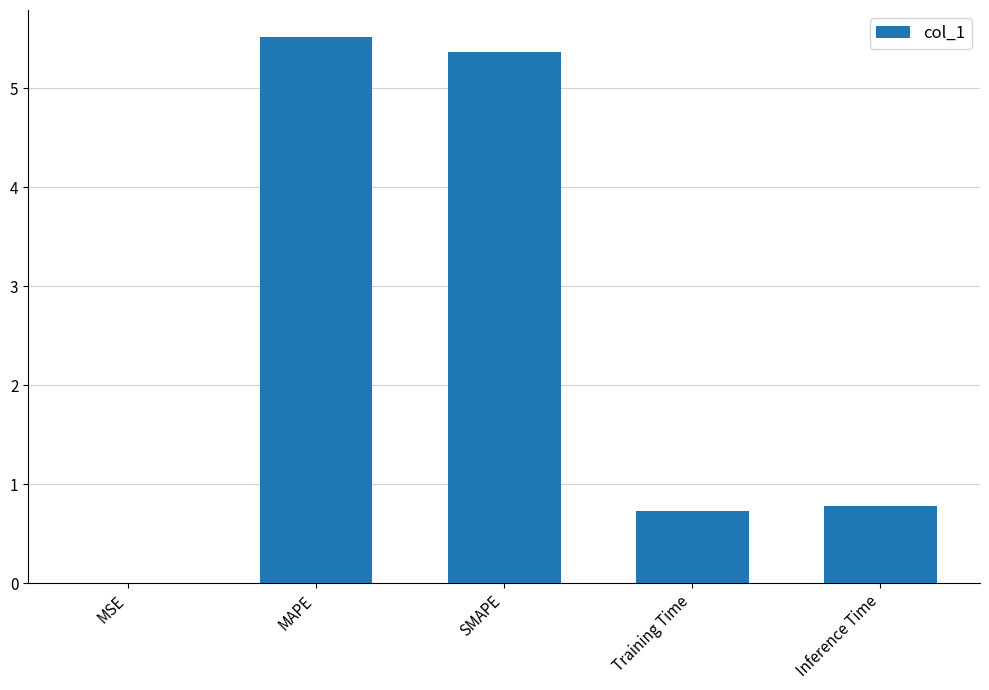

Does the chart contain stacked bars?

No